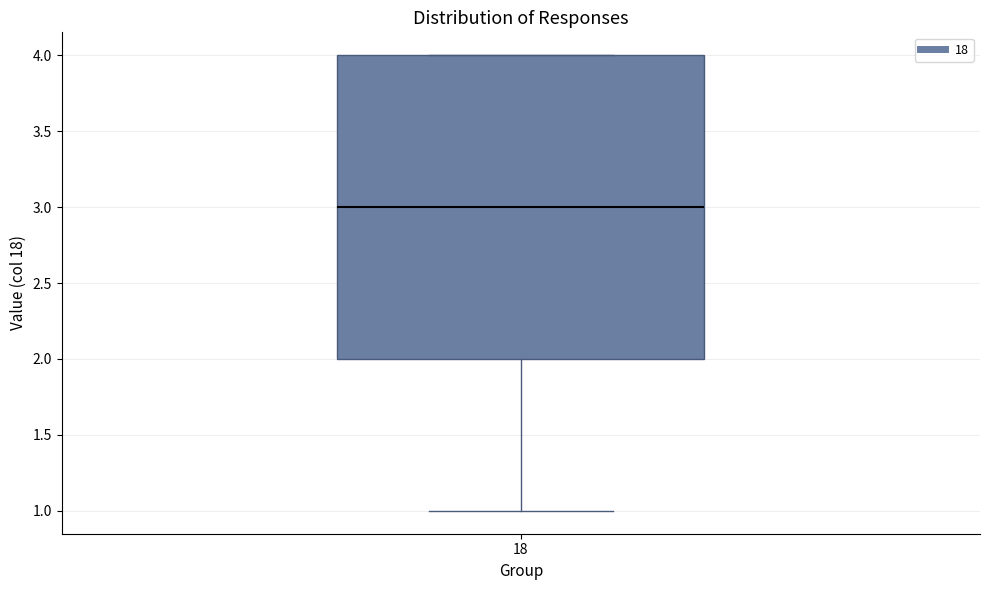

Transcribe this box plot: give where the median line is, the range the box spans, and where the two whiskers end, as read against the y-axis. The values are not printed on the chart, so give them approximately, as read against the axis.

median 3, box 2 to 4, whiskers 1 to 4